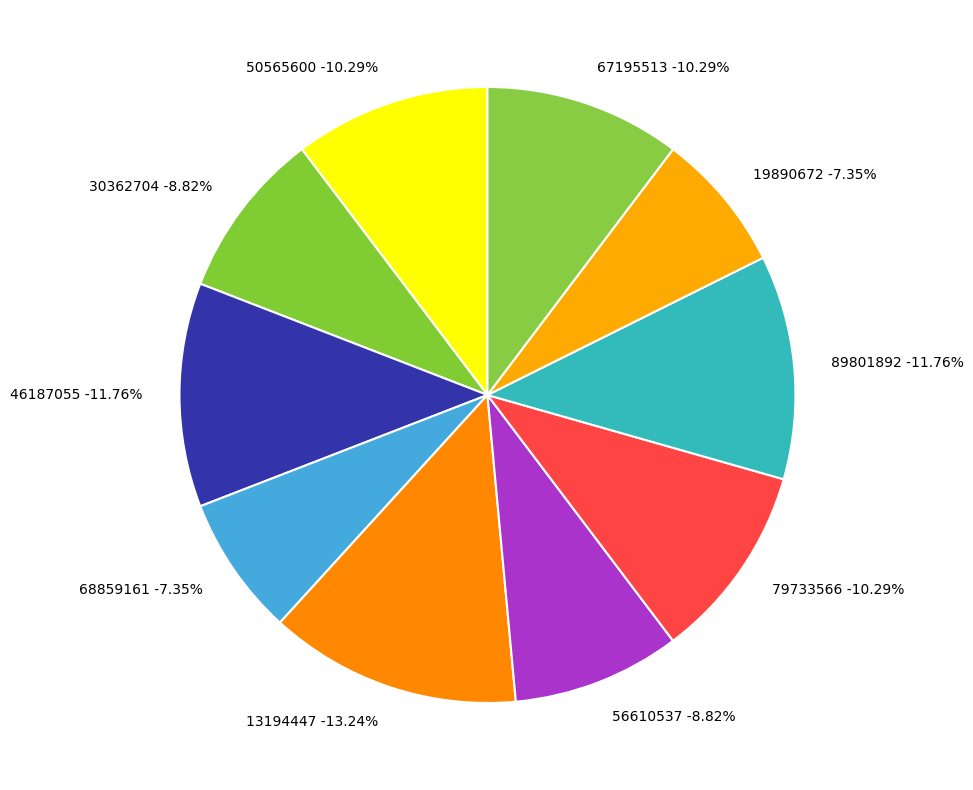

Which slice is the smallest?

68859161